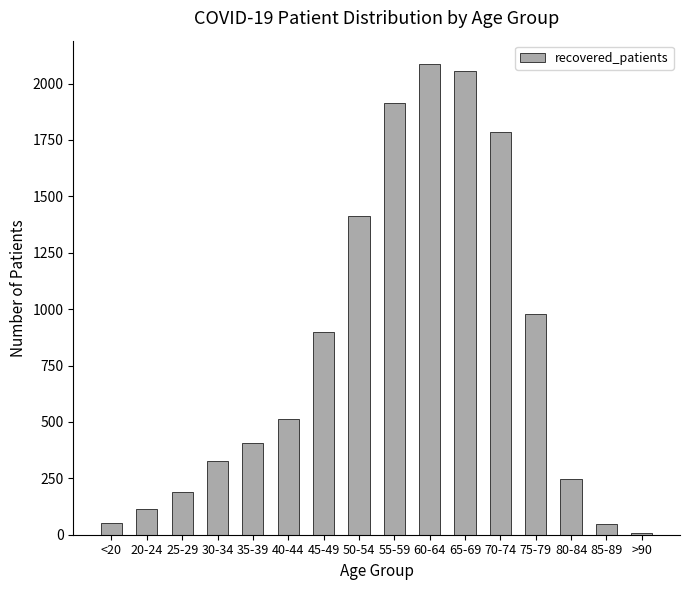

What is the maximum value shown in the chart?

2086